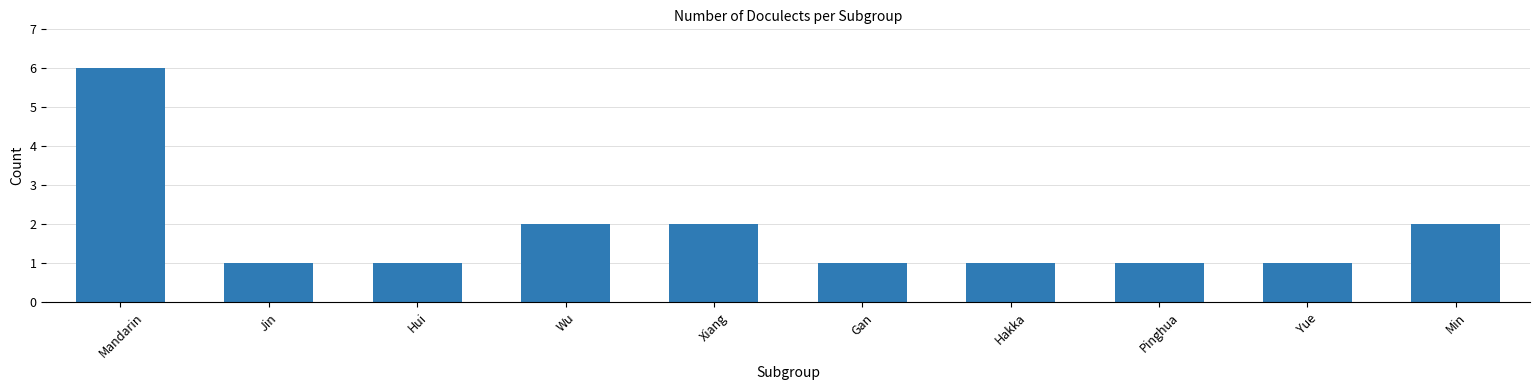

Approximately how many times larger is the value at Mandarin compared to Hakka?

6.0